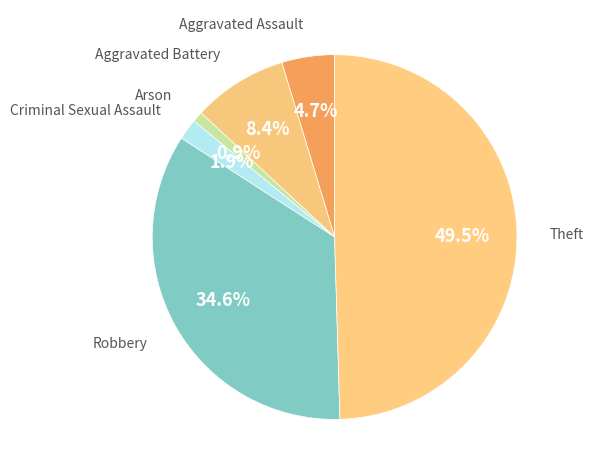

Rank the categories by value from lowest to highest.

Arson, Criminal Sexual Assault, Aggravated Assault, Aggravated Battery, Robbery, Theft